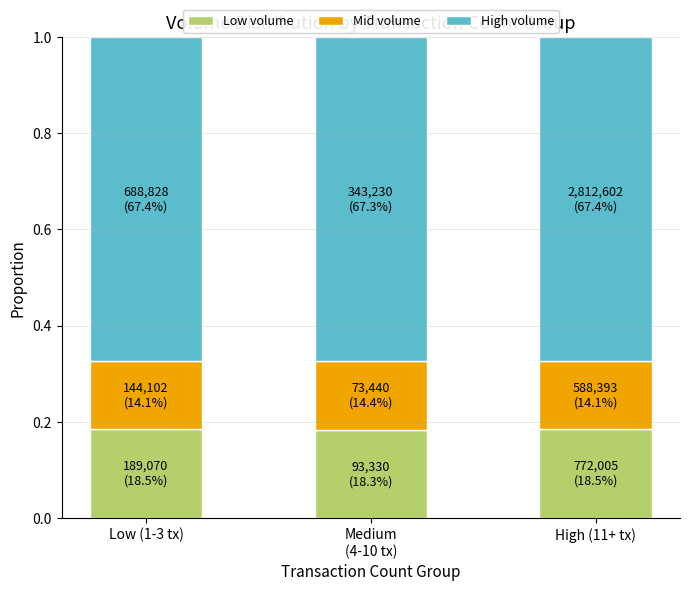

What is the sum of all Low volume values?

0.6